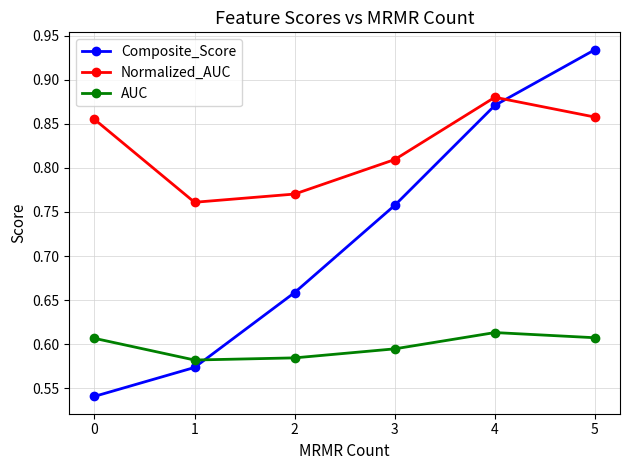

Count the Normalized_AUC values in the range 0 to 1.

6